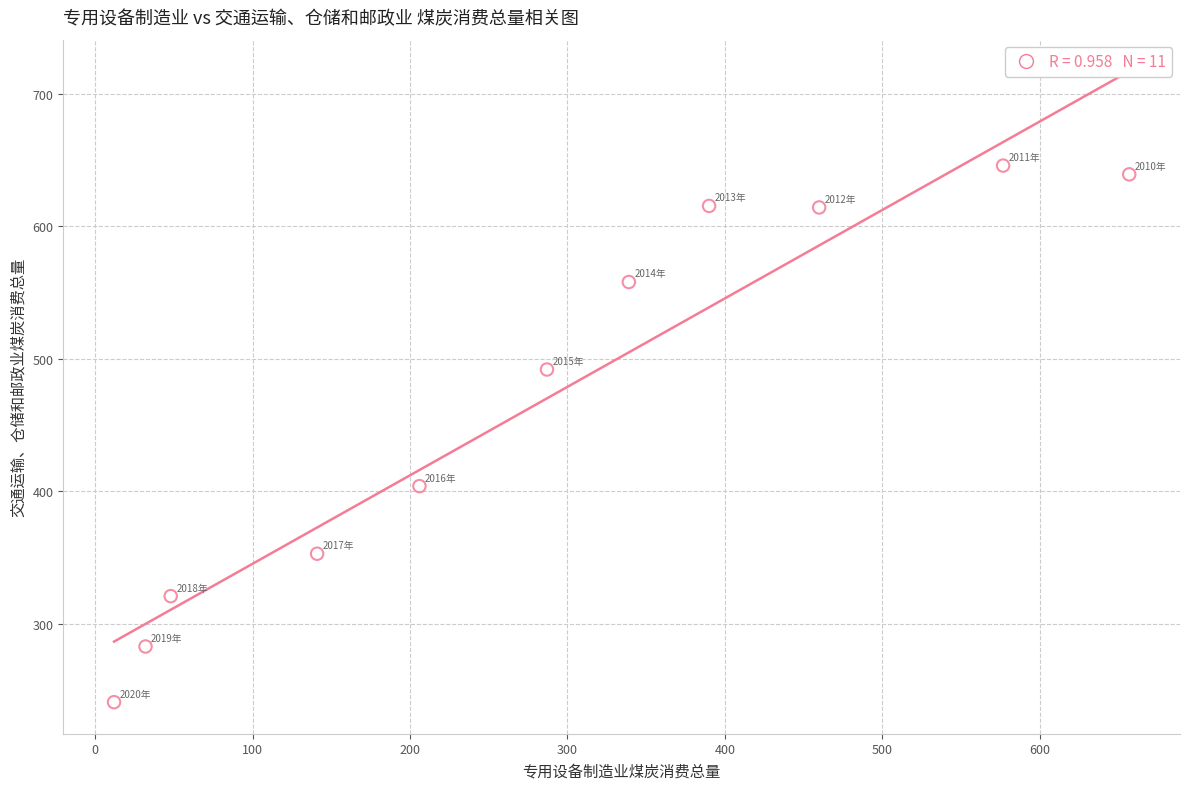

What is the range of Y values (max minus min)?

404.9